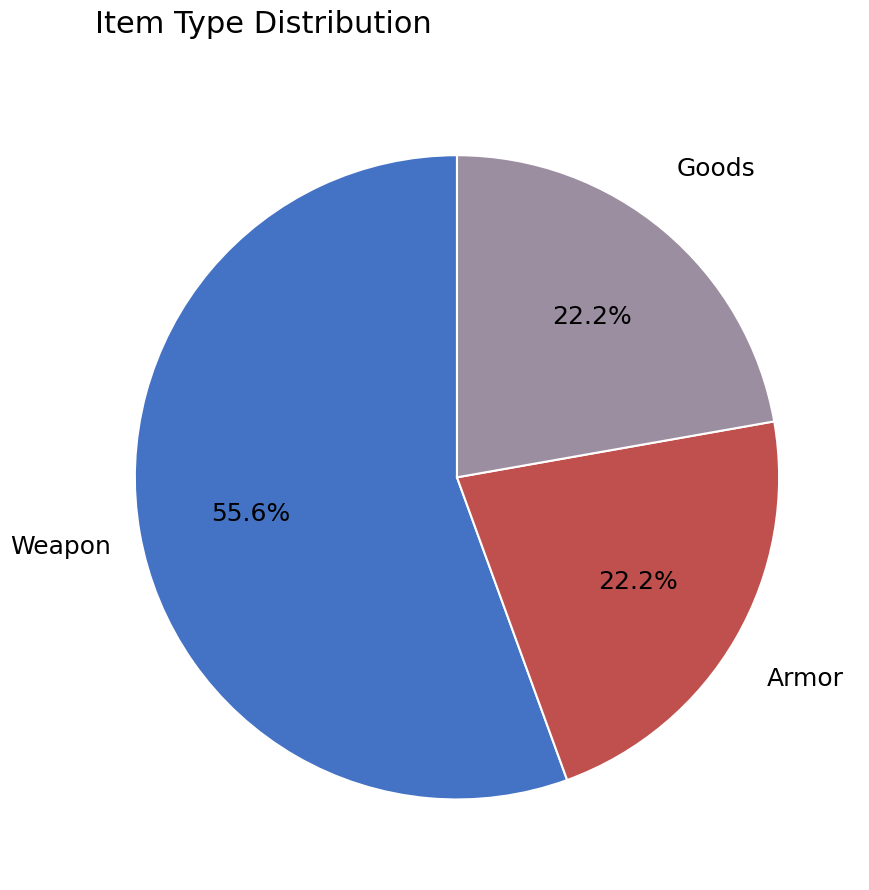

To the nearest percent, what is the average slice percentage?

33%